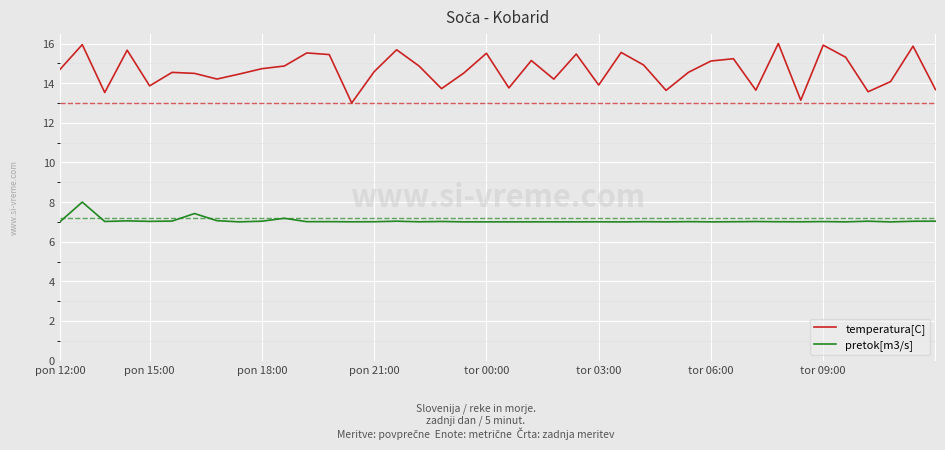

List the series in order of their overall mean, highest first.

temperatura[C], pretok[m3/s]